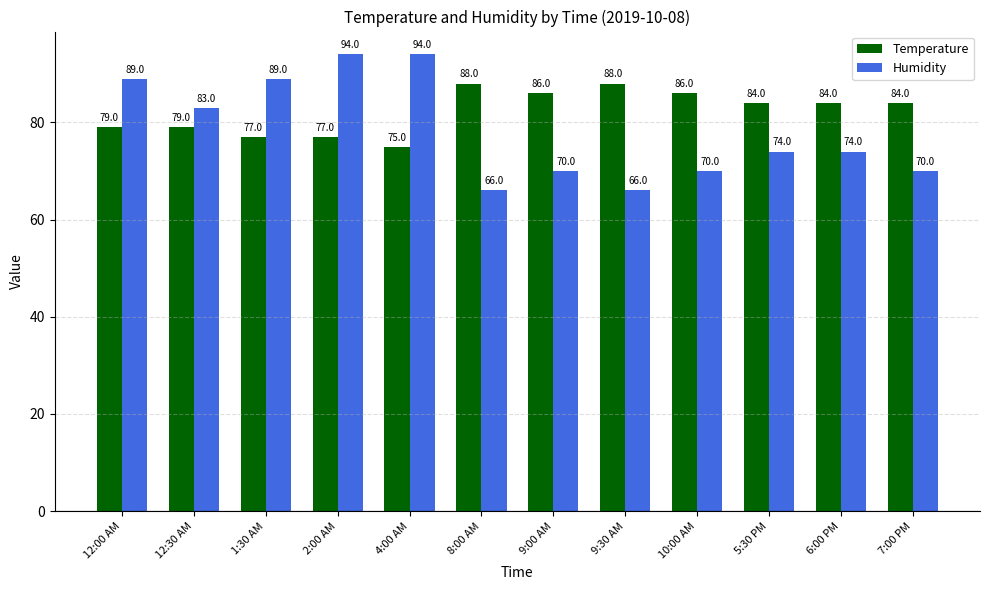

How many Temperature values are between 79 and 86?

7